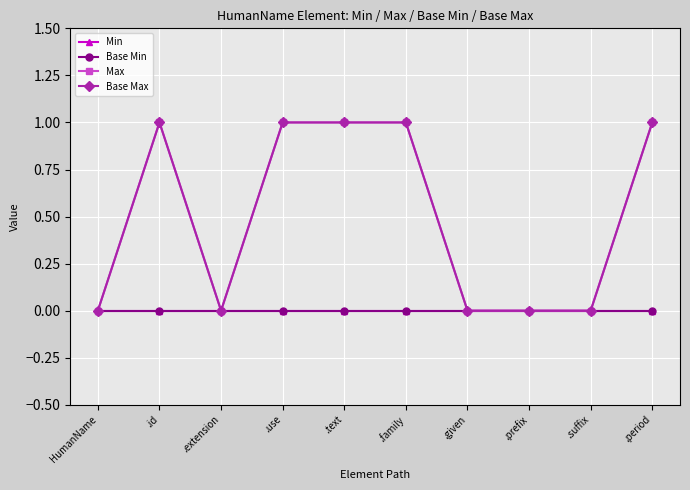

Reading left to right, what are all the values shown in this chart?

Min: 0	0	0	0	0	0	0	0	0	0
Base Min: 0	0	0	0	0	0	0	0	0	0
Max: 0	1	0	1	1	1	0	0	0	1
Base Max: 0	1	0	1	1	1	0	0	0	1